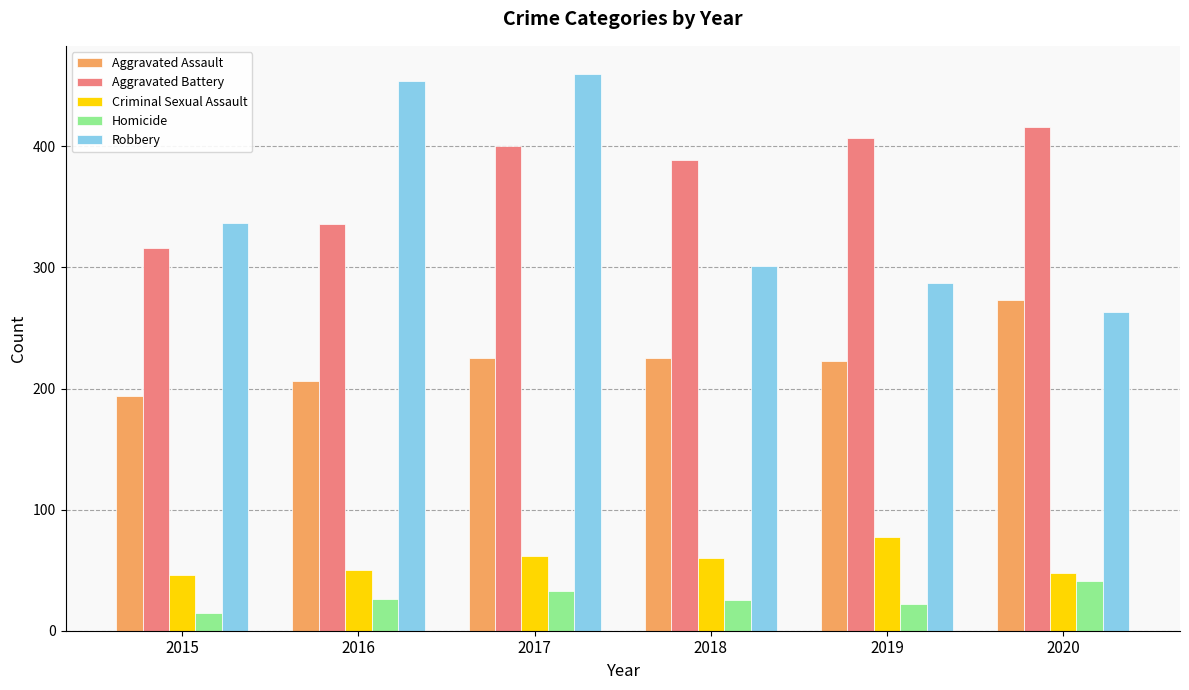

How many distinct data groups are displayed?

5